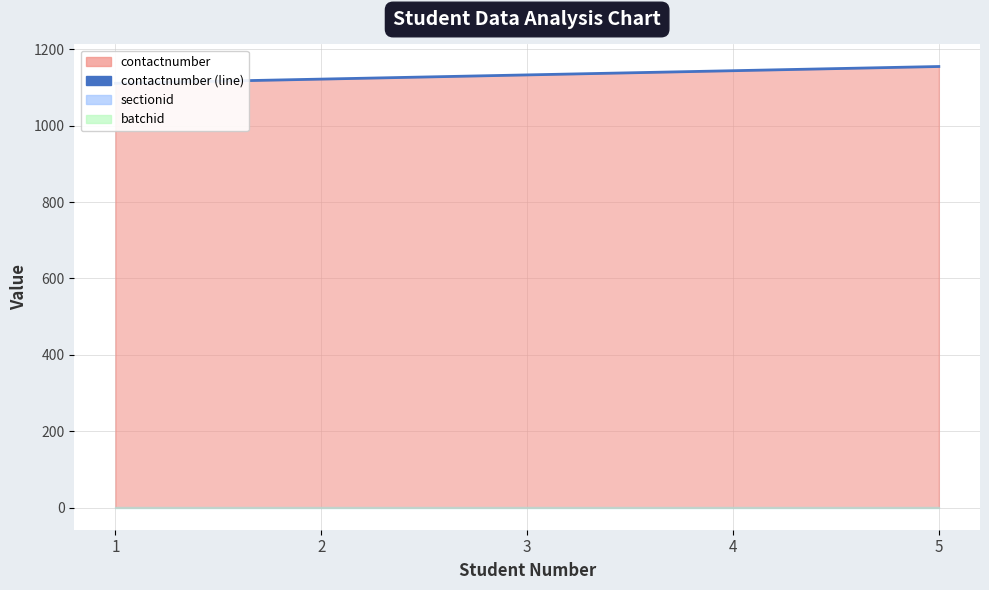

Reading left to right, what are all the values shown in this chart?

1111	1122	1133	1144	1155